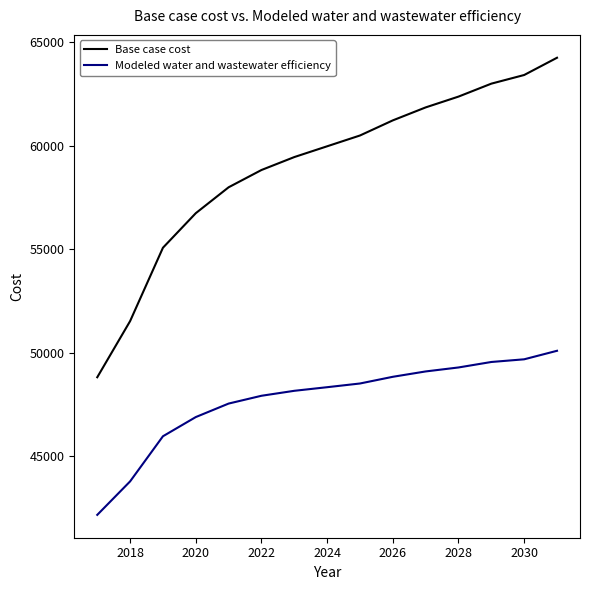

What is the greatest value displayed?

64241.7